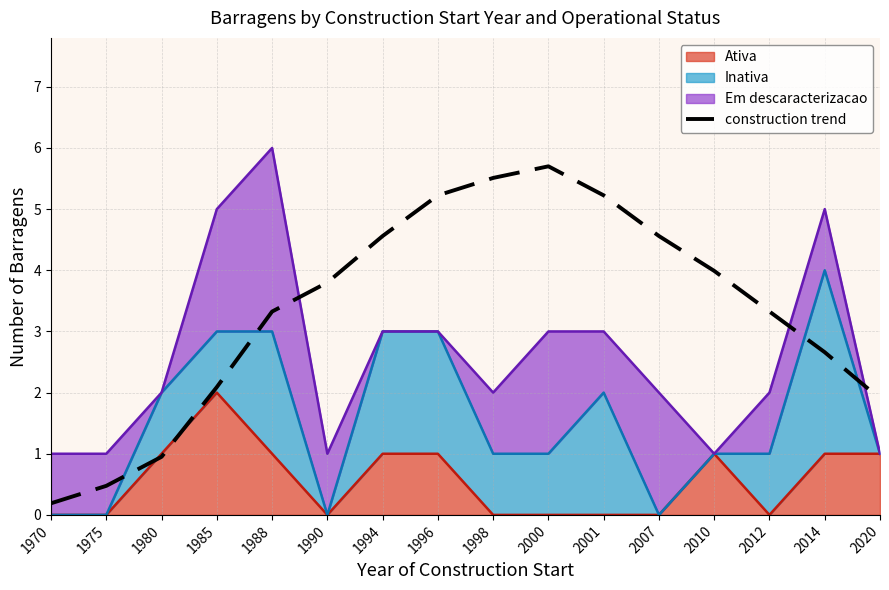

Reading left to right, extract all data points from this chart.

1970=0.2	1975=0.5	1980=0.9	1985=2.1	1988=3.3	1990=3.8	1994=4.6	1996=5.2	1998=5.5	2000=5.7	2001=5.2	2007=4.6	2010=4.0	2012=3.3	2014=2.7	2020=1.9